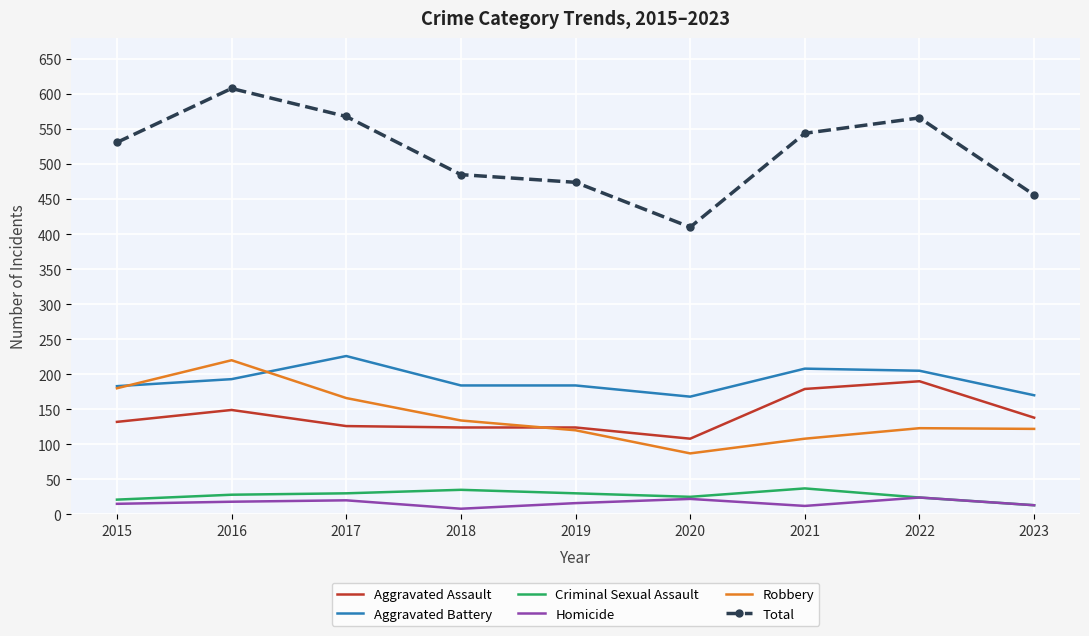

What is the minimum value for Homicide?

8